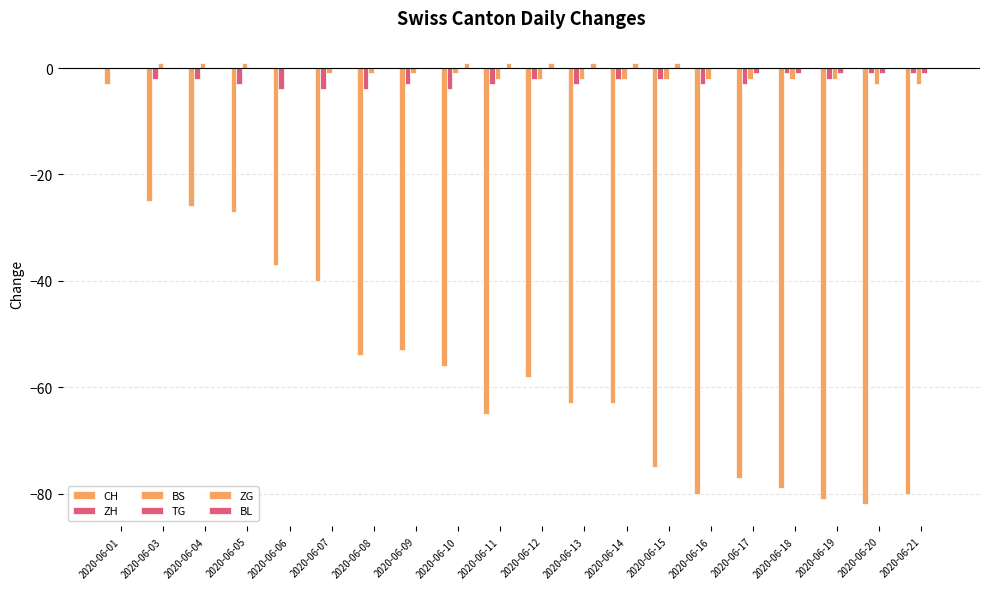

Is it true that ZG equals 0 at 2020-06-05?

False